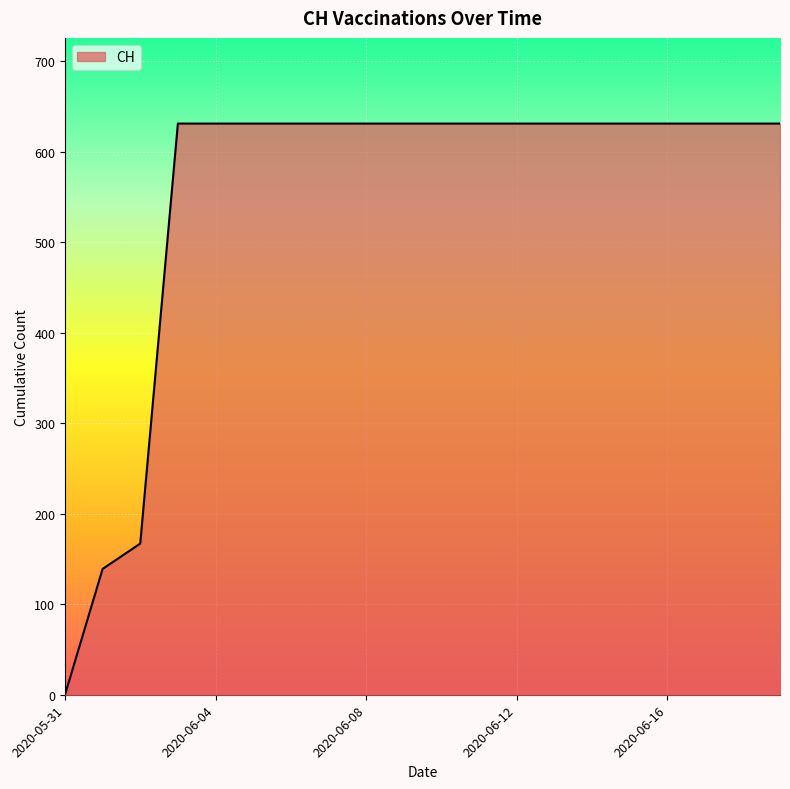

What is the average value?

552